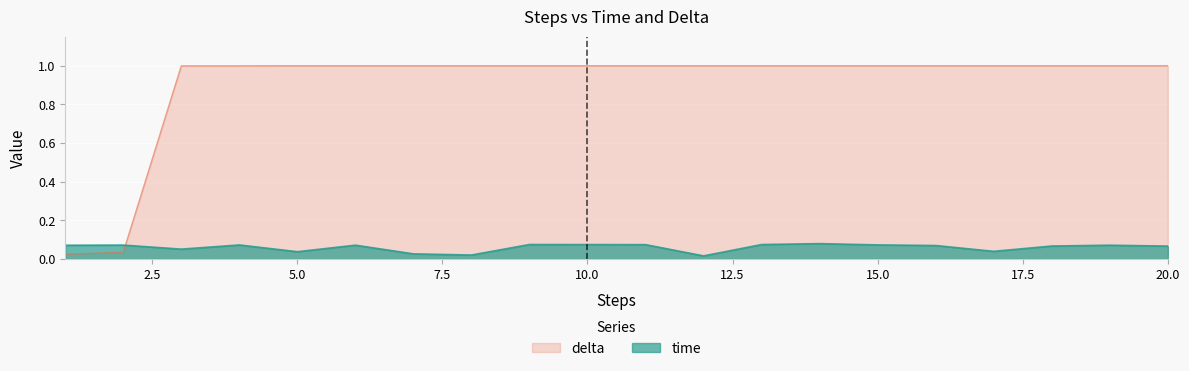

What is the value of the delta point at the 13th from the left?

1.0